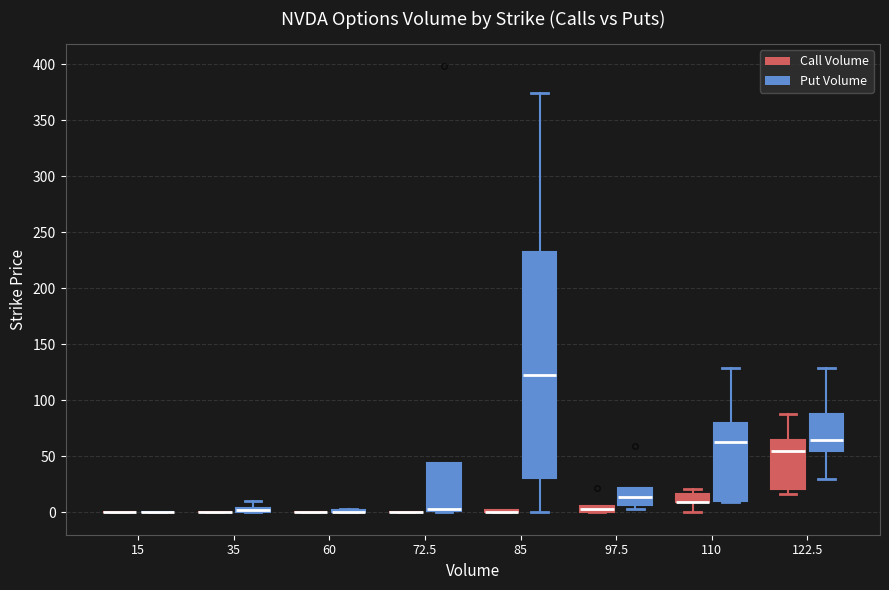

Comparing the boxes themselves (not the whiskers), which one is the tallest?

85 (Put Volume)